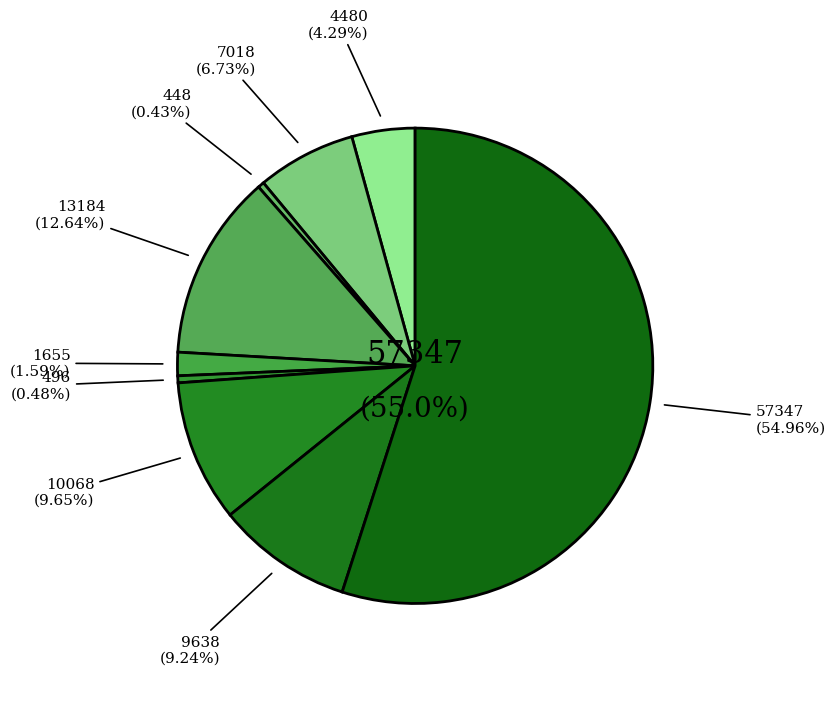

How much of the chart is everything except Aggravated Assault?

95.7%